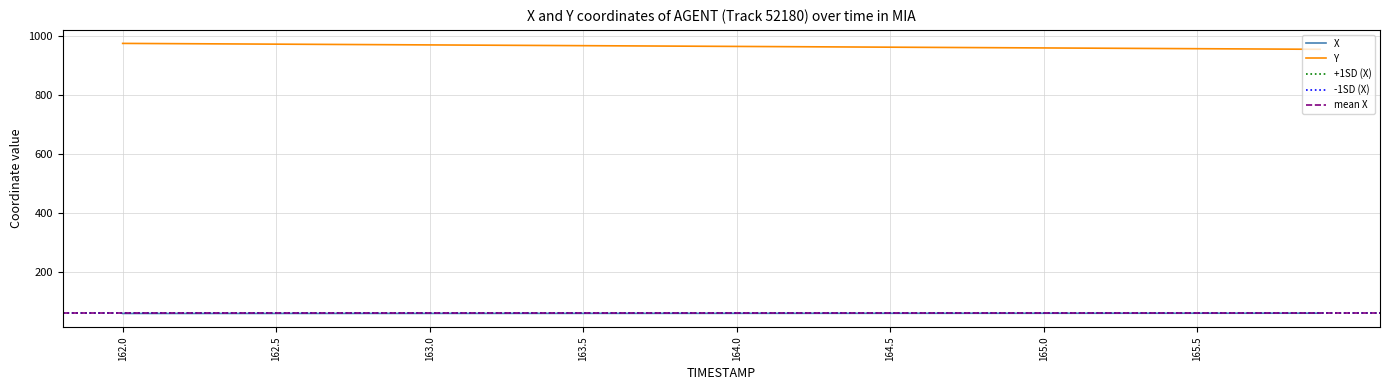

What is the difference between the maximum and second lowest values in the Y series?

19.5